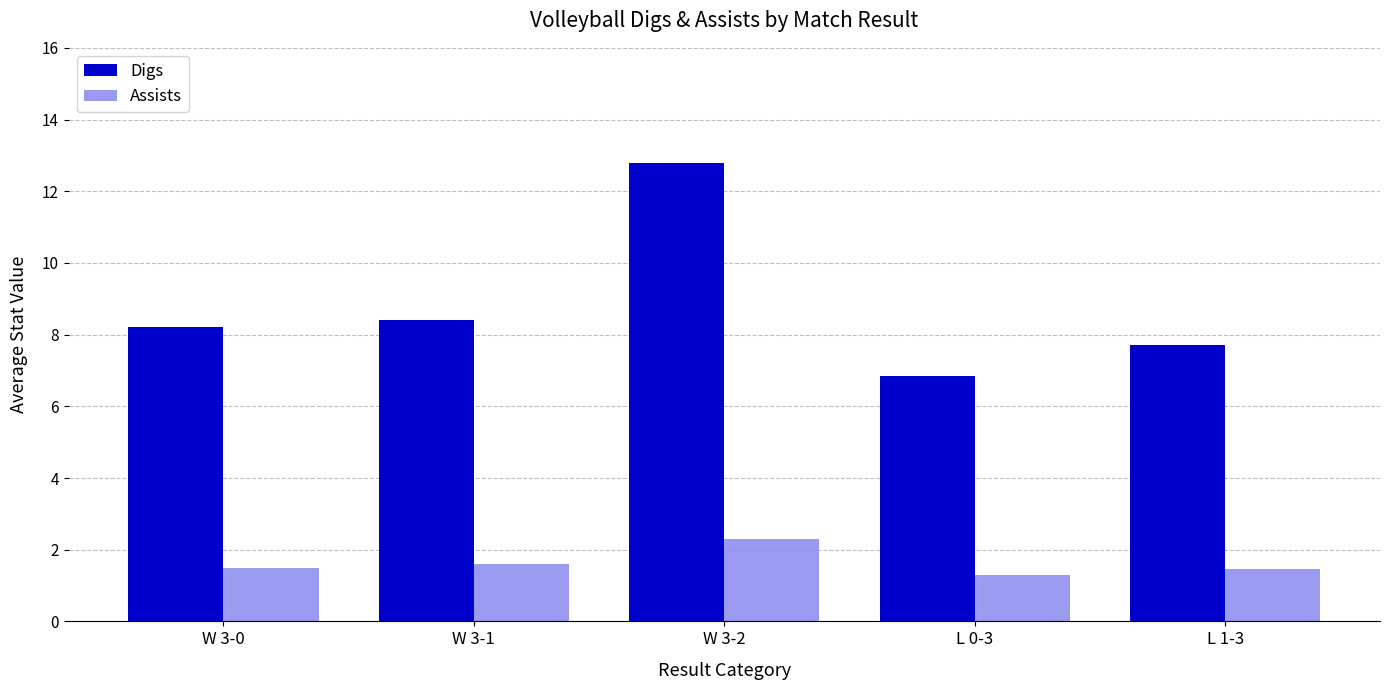

Rank the series at W 3-1 from lowest to highest value.

Assists, Digs